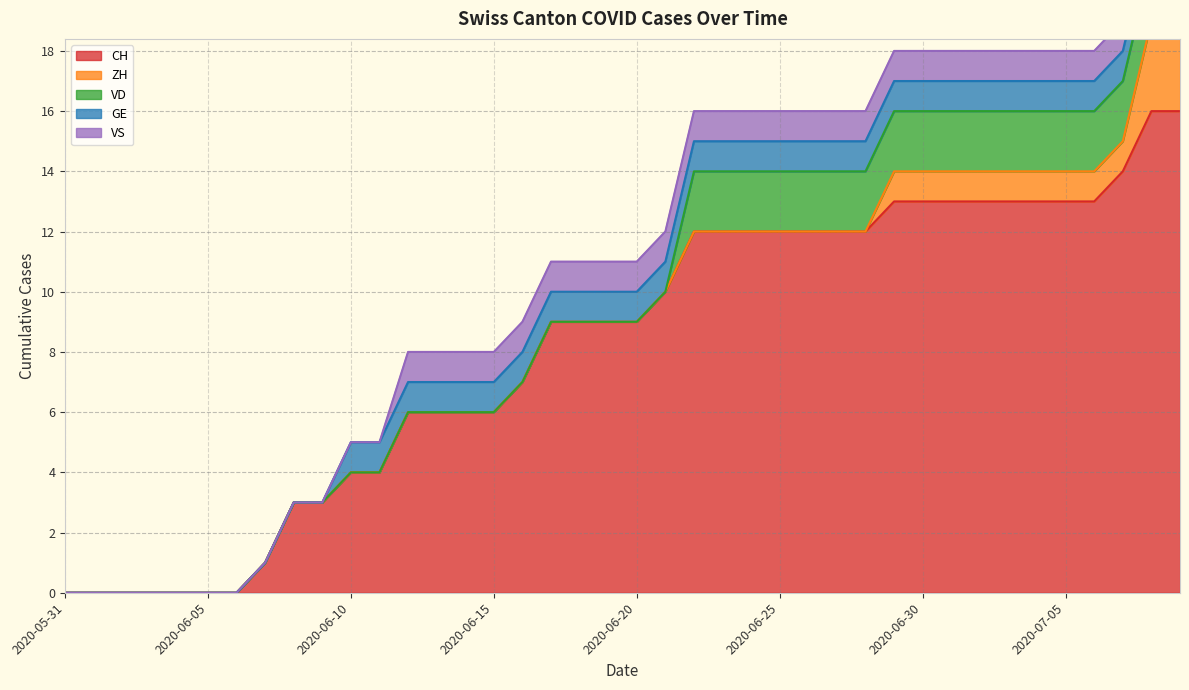

True or false: VD and CH intersect in this chart.

False